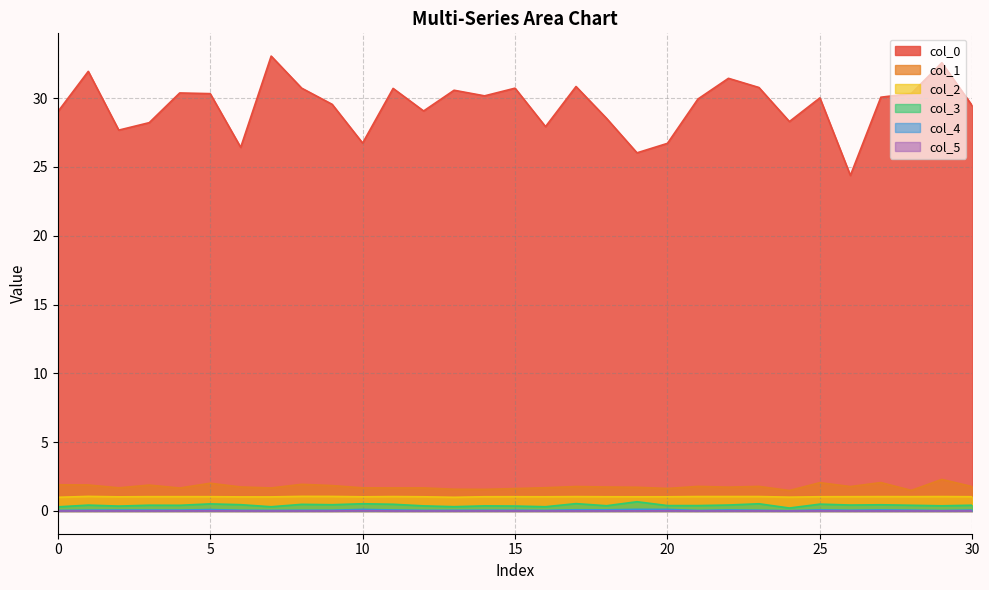

Does the chart have visible grid lines?

Yes